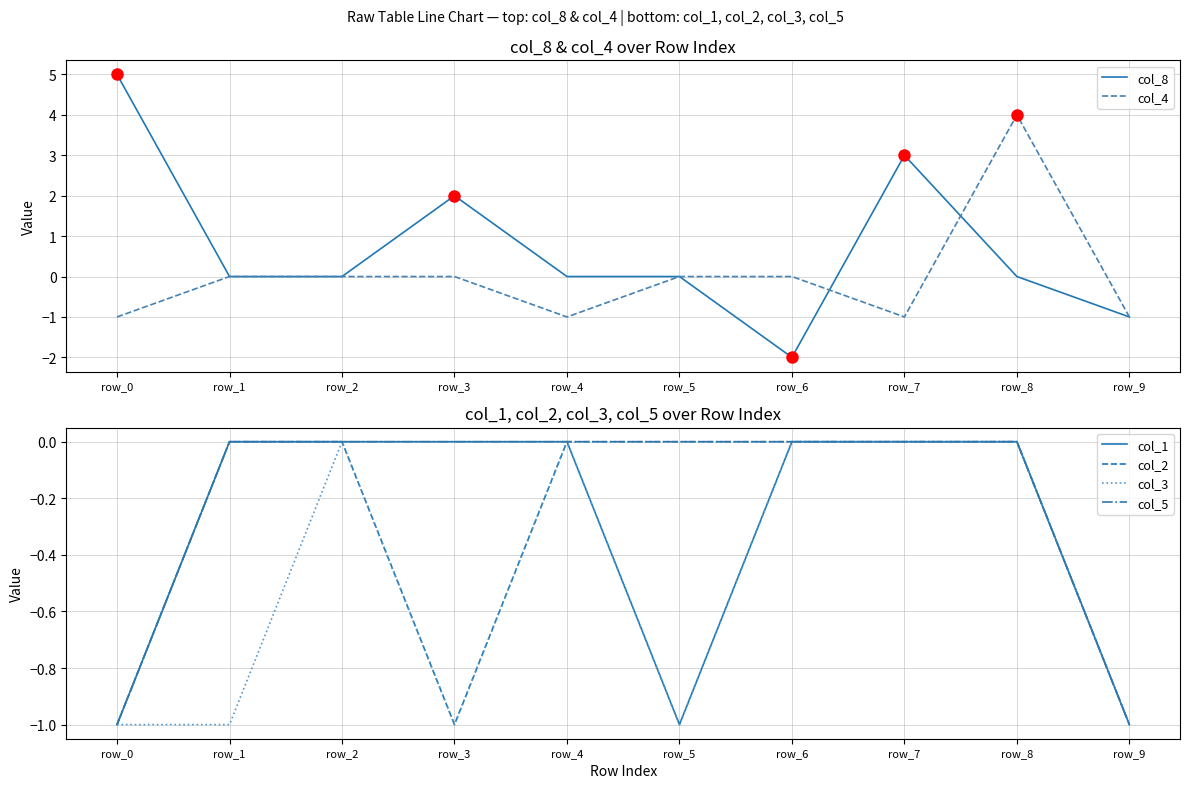

True or false: col_8 has a value of 2 at row_1.

False